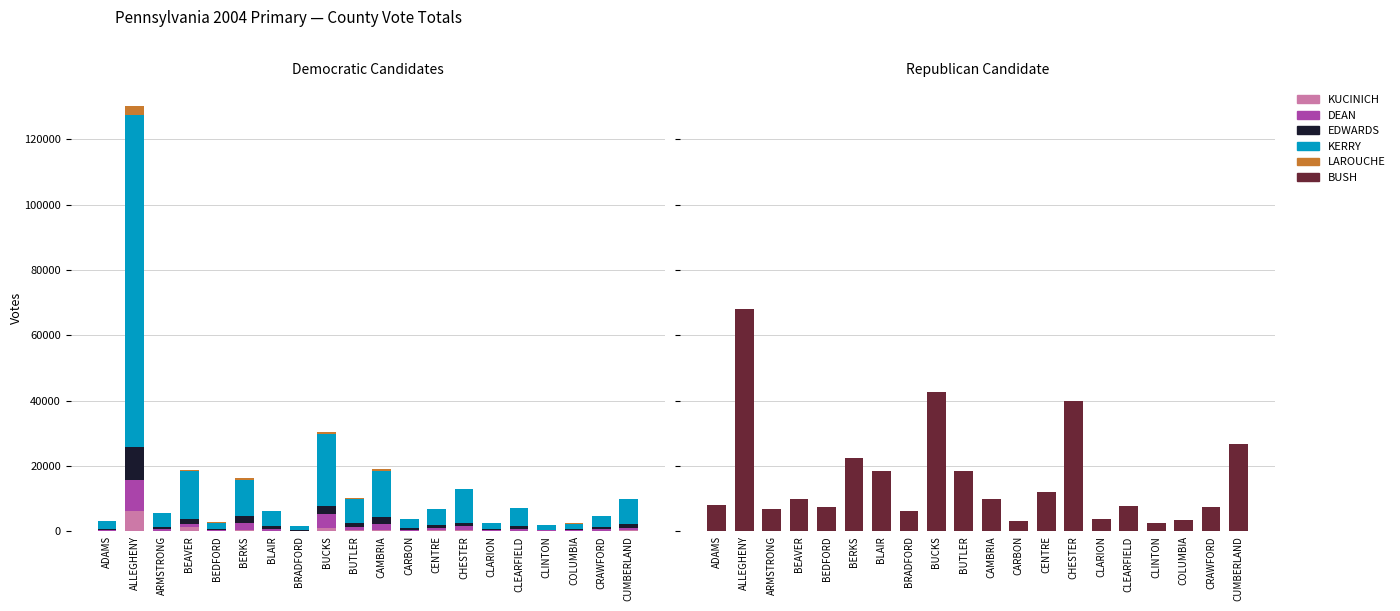

What is the minimum value for DEAN?

115